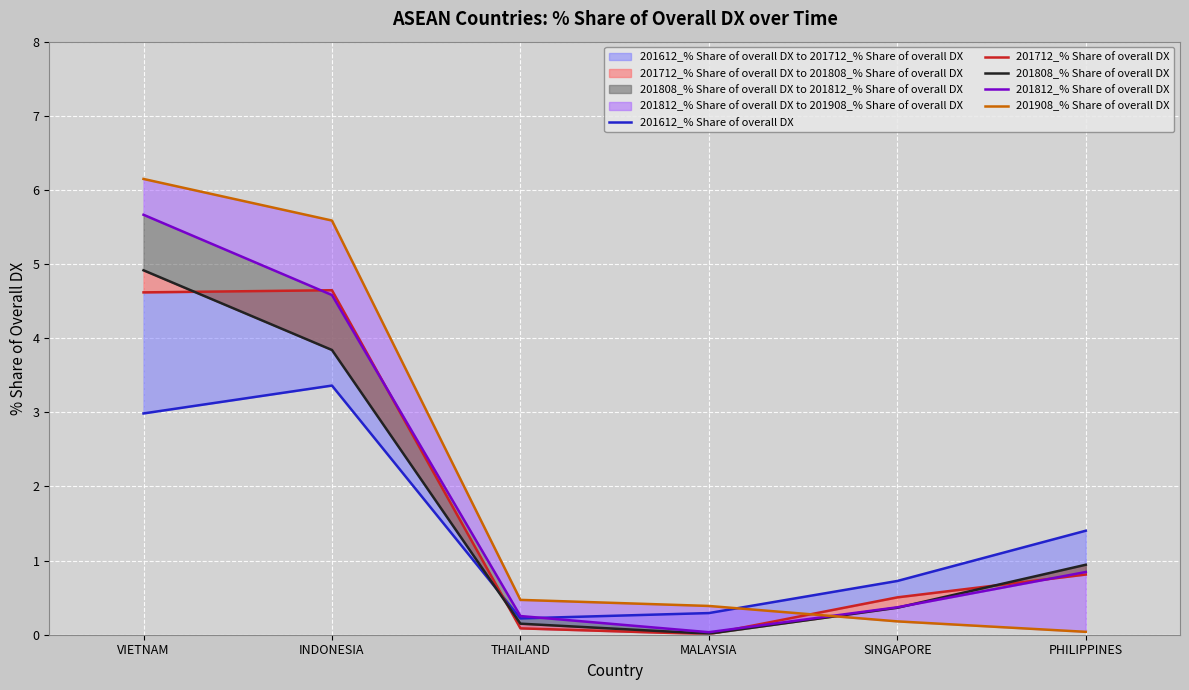

Reading right to left, what are all the values shown in this chart?

201612_% Share of overall DX: PHILIPPINES=1.4	SINGAPORE=0.7	MALAYSIA=0.3	THAILAND=0.2	INDONESIA=3.4	VIETNAM=3.0
201712_% Share of overall DX: PHILIPPINES=0.8	SINGAPORE=0.5	MALAYSIA=0.0	THAILAND=0.1	INDONESIA=4.6	VIETNAM=4.6
201808_% Share of overall DX: PHILIPPINES=0.9	SINGAPORE=0.4	MALAYSIA=0.0	THAILAND=0.1	INDONESIA=3.8	VIETNAM=4.9
201812_% Share of overall DX: PHILIPPINES=0.8	SINGAPORE=0.4	MALAYSIA=0.0	THAILAND=0.3	INDONESIA=4.6	VIETNAM=5.7
201908_% Share of overall DX: PHILIPPINES=0.0	SINGAPORE=0.2	MALAYSIA=0.4	THAILAND=0.5	INDONESIA=5.6	VIETNAM=6.1